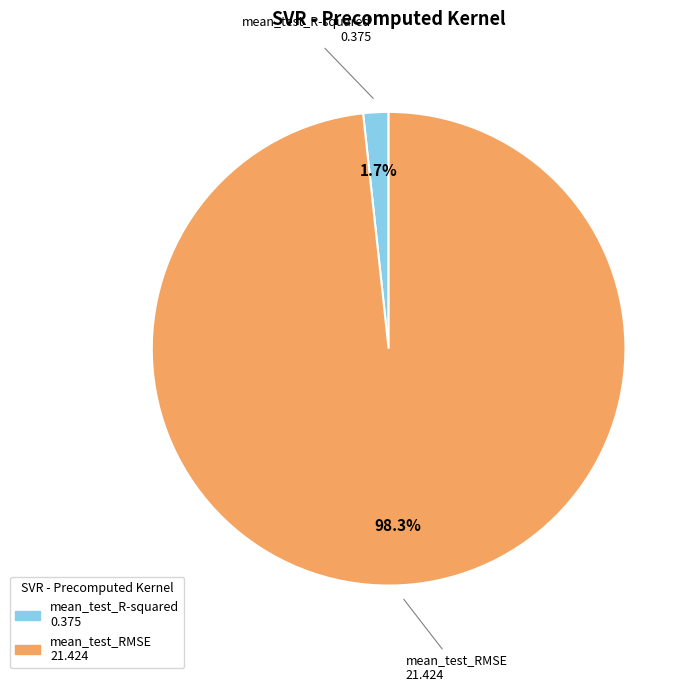

What is the largest slice in the pie chart?

mean_test_RMSE